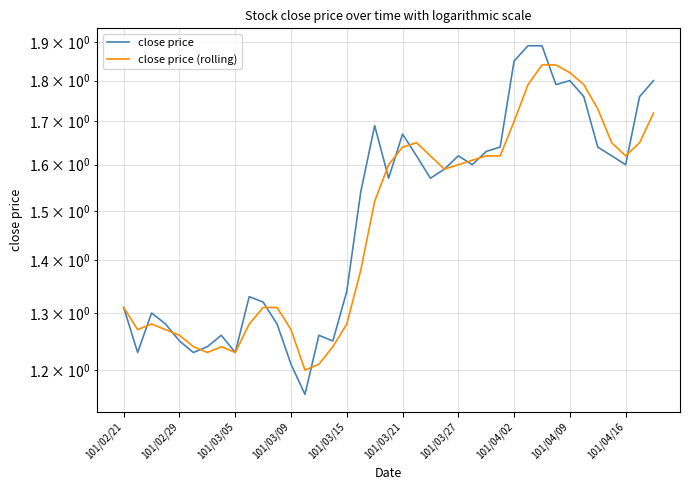

Reading right to left, transcribe all the data shown in this chart.

close price: 1.8	1.8	1.6	1.6	1.6	1.8	1.8	1.8	1.9	1.9	1.9	1.6	1.6	1.6	1.6	1.6	1.6	1.6	1.7	1.6	1.7	1.5	1.3	1.2	1.3	1.2	1.2	1.3	1.3	1.3	1.2	1.3	1.2	1.2	1.2	1.3	1.3	1.2	1.3
close price (rolling): 1.7	1.6	1.6	1.6	1.7	1.8	1.8	1.8	1.8	1.8	1.7	1.6	1.6	1.6	1.6	1.6	1.6	1.6	1.6	1.6	1.5	1.4	1.3	1.2	1.2	1.2	1.3	1.3	1.3	1.3	1.2	1.2	1.2	1.2	1.3	1.3	1.3	1.3	1.3